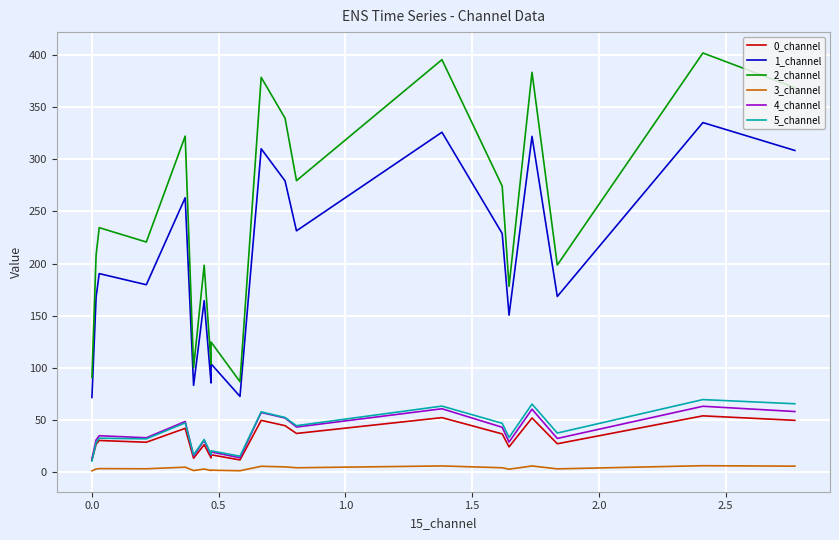

At how many categories does at least one series exceed 324?

6